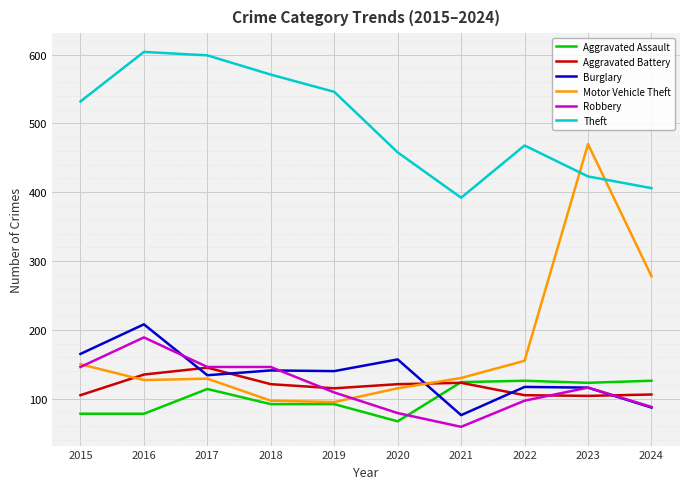

At which category does the chart reach its peak across all series?

2016